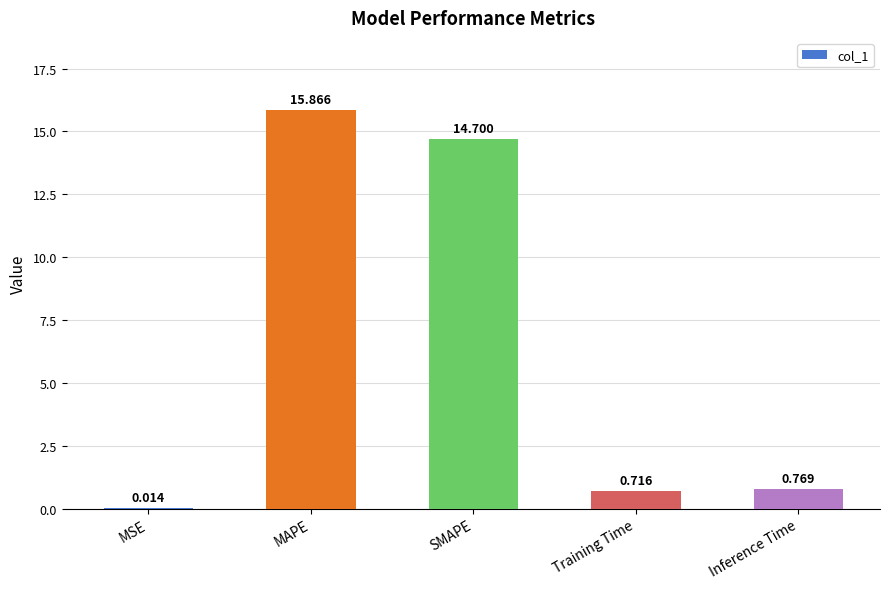

Are the bars grouped side by side (vs. stacked)?

No